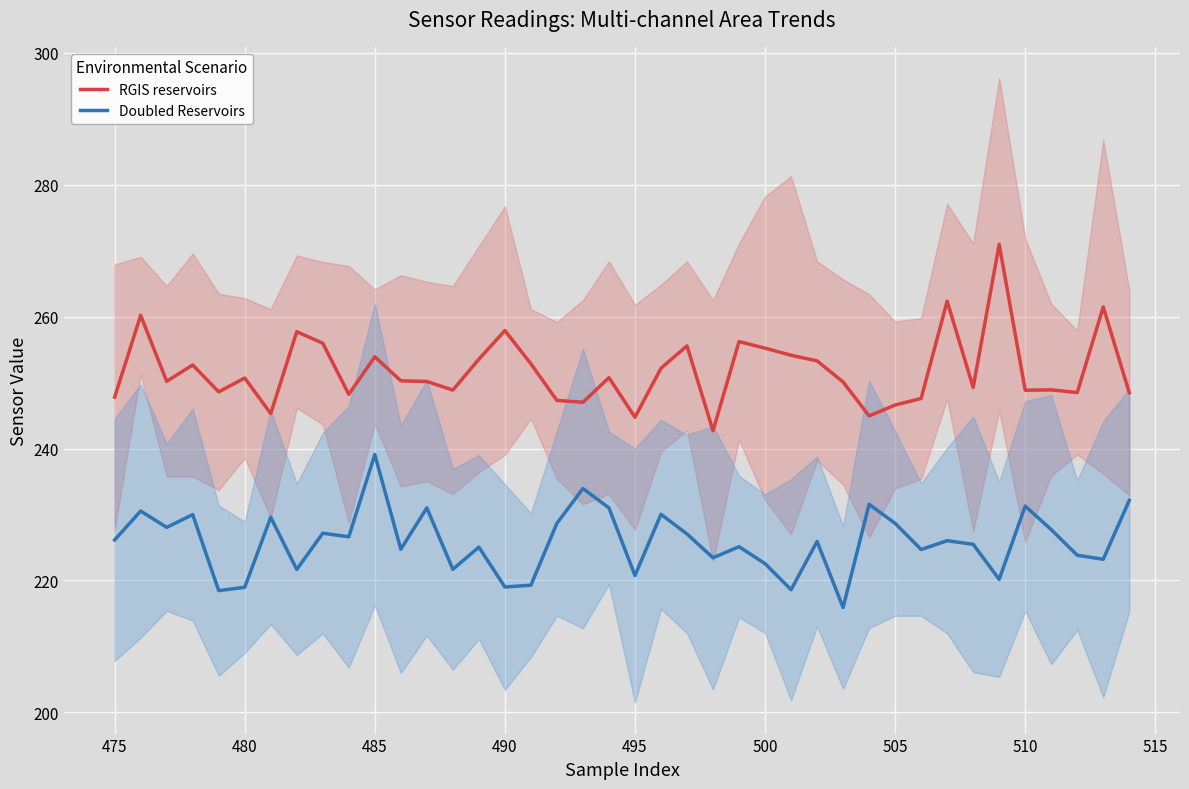

The Doubled Reservoirs series shows 220.8 at 495. True or false?

True